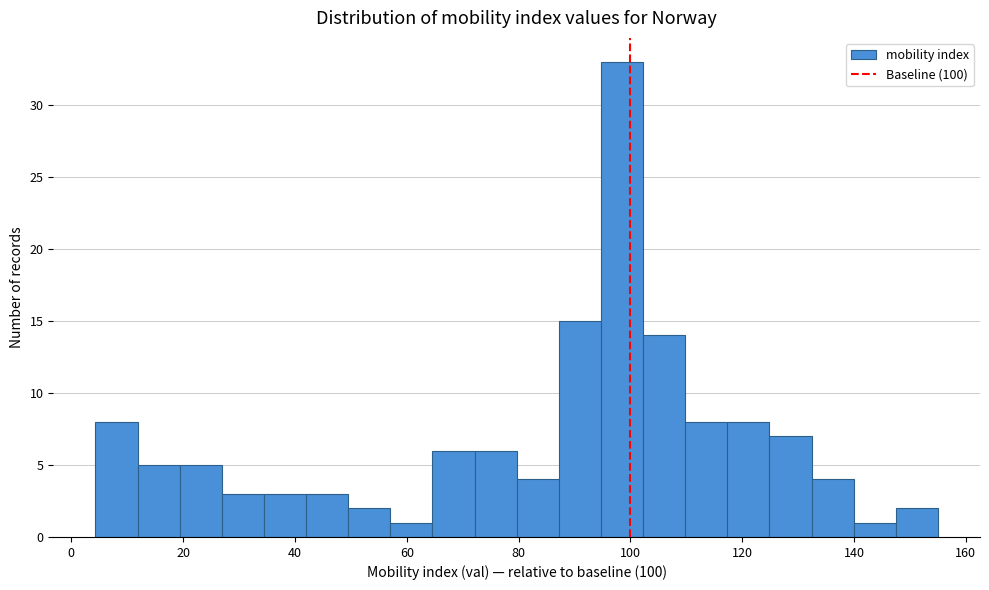

Read against the x-axis, roughly where is the centre of the tallest bar?

98